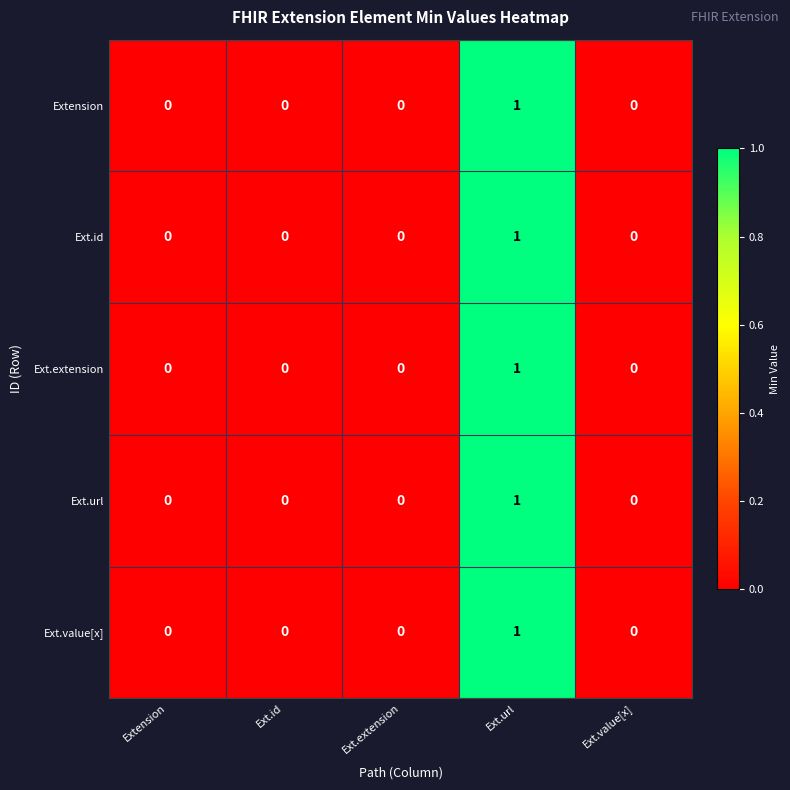

Reading left to right, transcribe all the data shown in this chart.

Extension: Extension=0	Ext.id=0	Ext.extension=0	Ext.url=1	Ext.value[x]=0
Ext.id: Extension=0	Ext.id=0	Ext.extension=0	Ext.url=1	Ext.value[x]=0
Ext.extension: Extension=0	Ext.id=0	Ext.extension=0	Ext.url=1	Ext.value[x]=0
Ext.url: Extension=0	Ext.id=0	Ext.extension=0	Ext.url=1	Ext.value[x]=0
Ext.value[x]: Extension=0	Ext.id=0	Ext.extension=0	Ext.url=1	Ext.value[x]=0